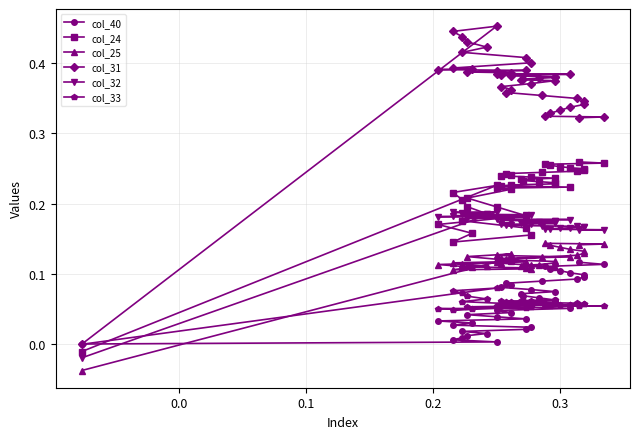

What are all the series names shown in the legend?

col_40, col_24, col_25, col_31, col_32, col_33